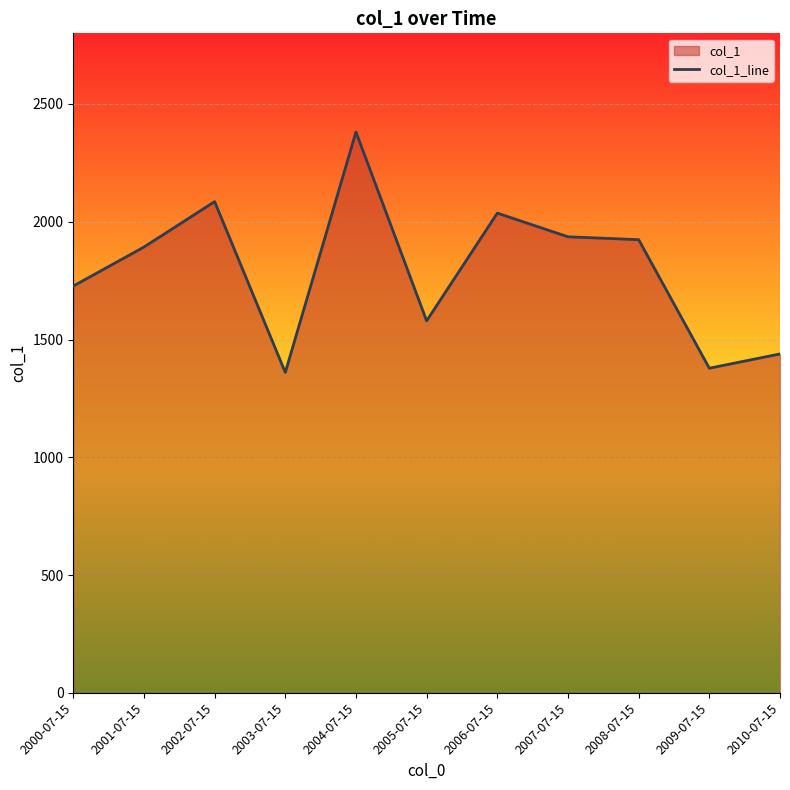

True or false: the data shows 563.6 at 2000-07-15.

False